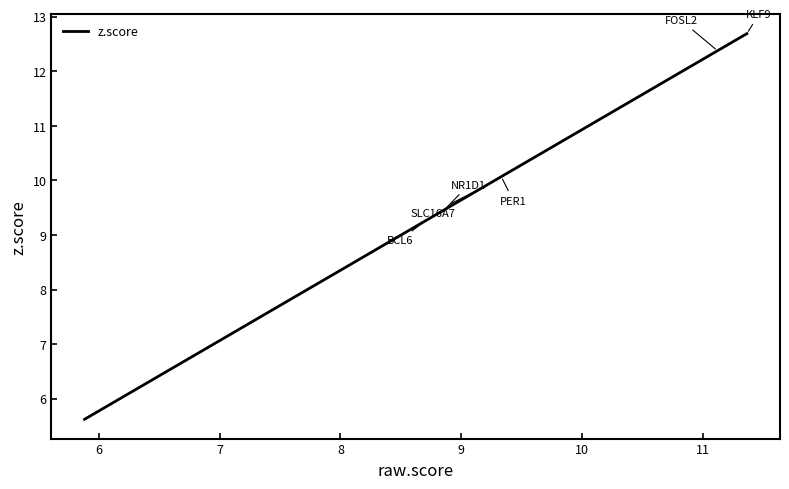

What is the greatest value displayed?

12.7